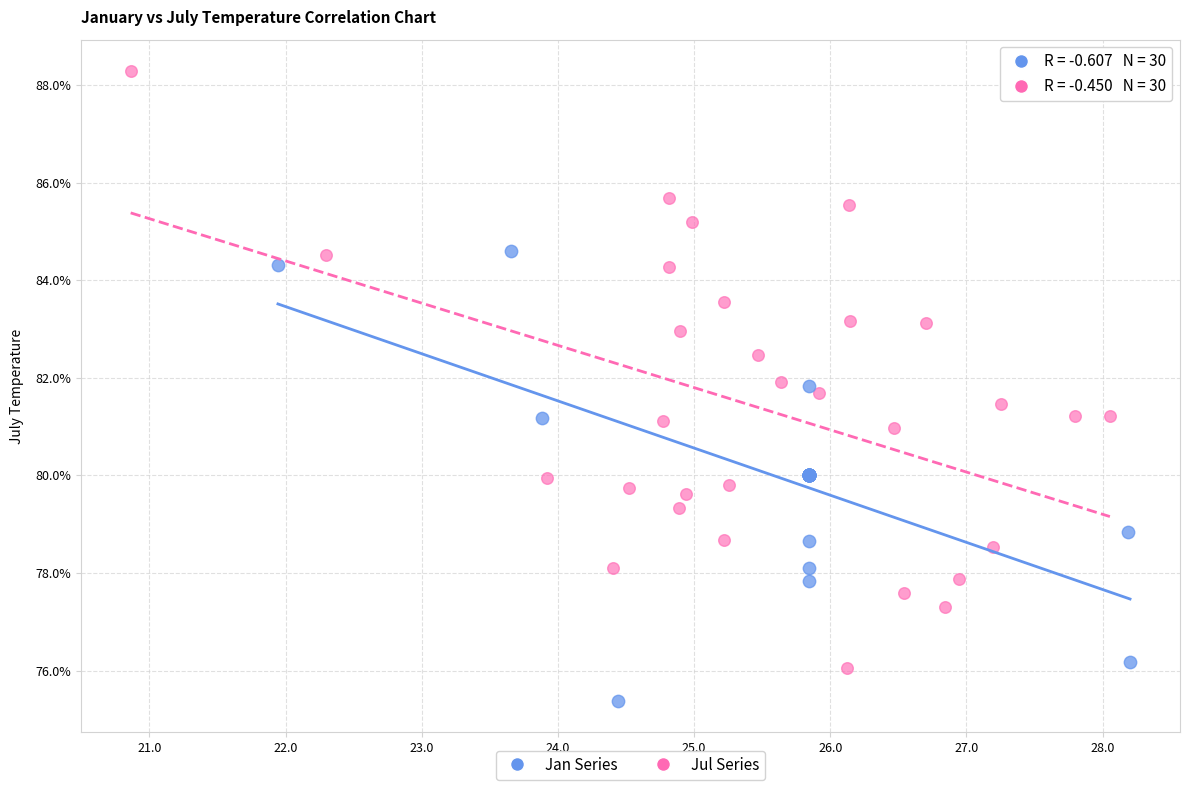

Which series reaches the maximum Y coordinate?

Jul Series